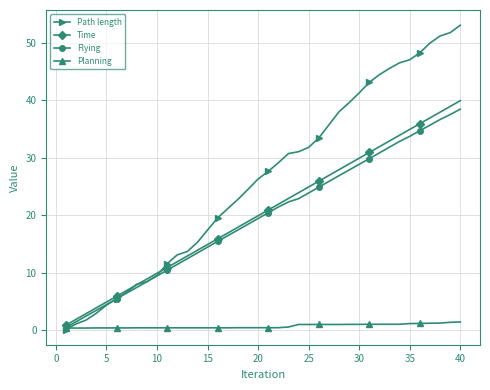

What is the maximum value for Path length?

53.0